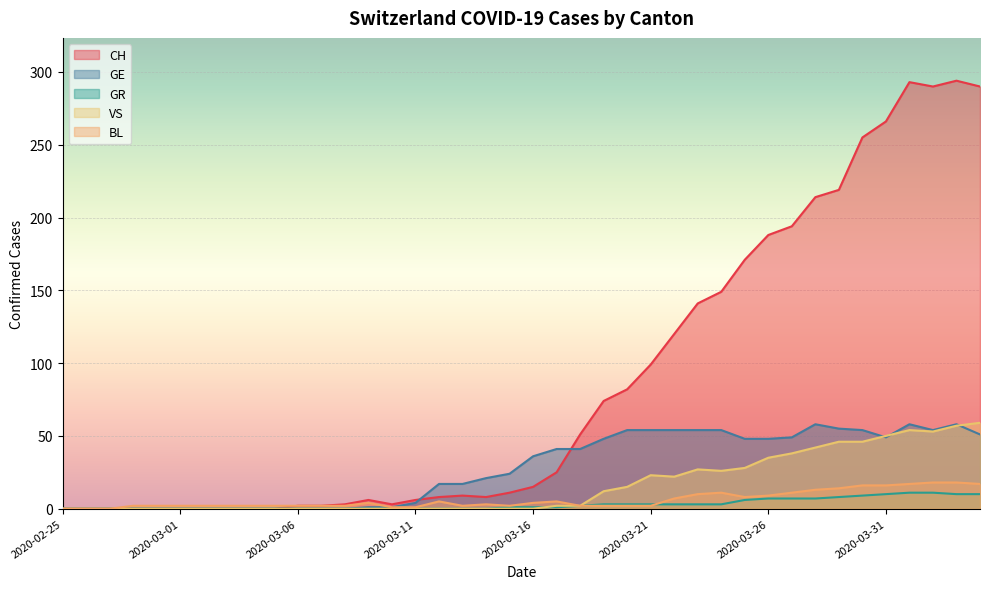

What are all the series names shown in the legend?

CH, GE, GR, VS, BL